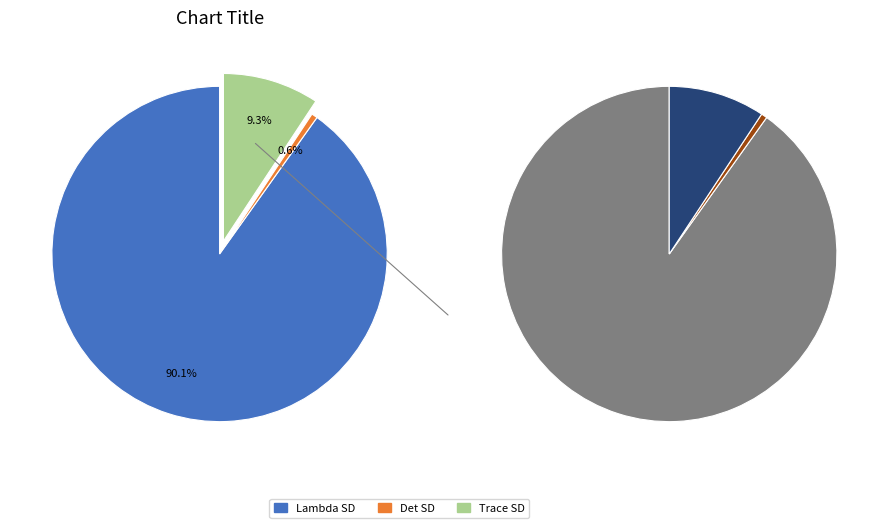

Is the sum of Lambda SD and Det SD greater than half?

Yes